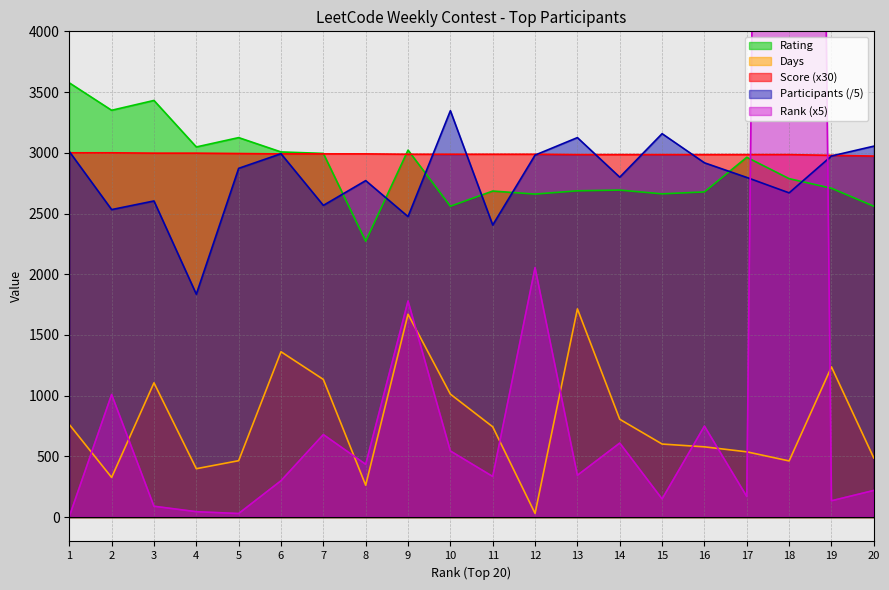

The value of Rating at 5 is 3125.0. True or false?

True